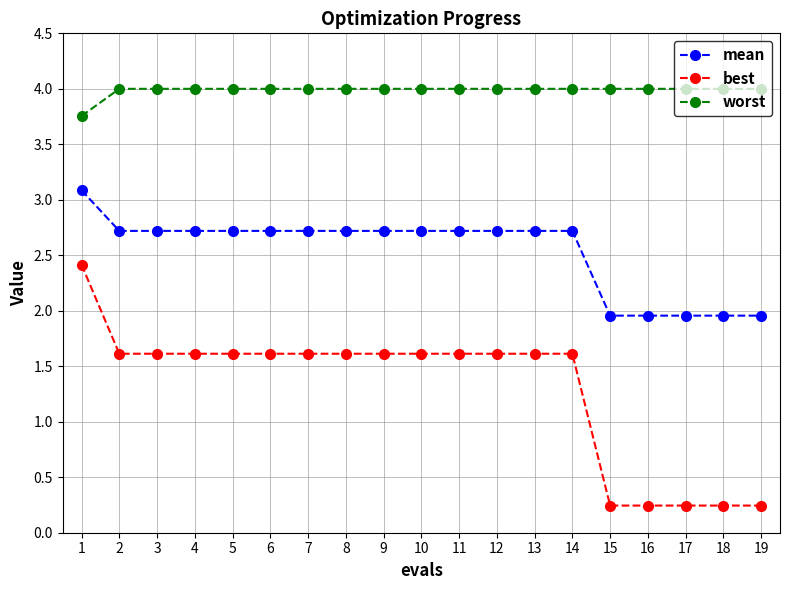

Count the number of categories in the chart.

19